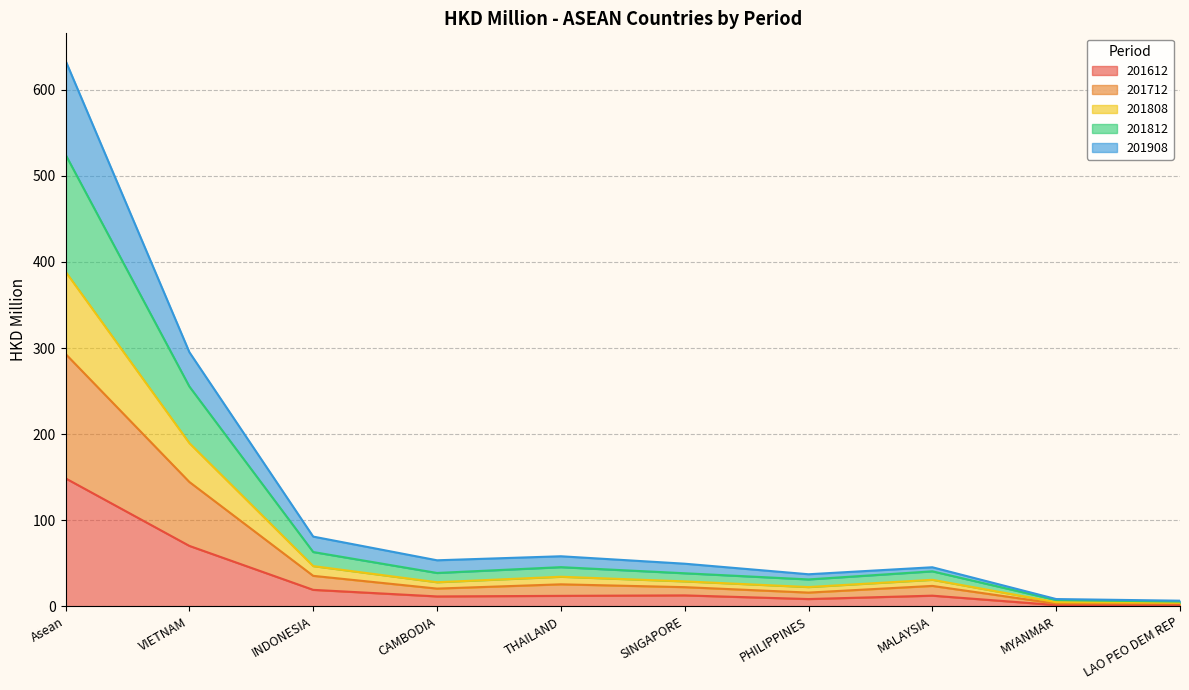

What is the label of the 5th point from the left?

THAILAND